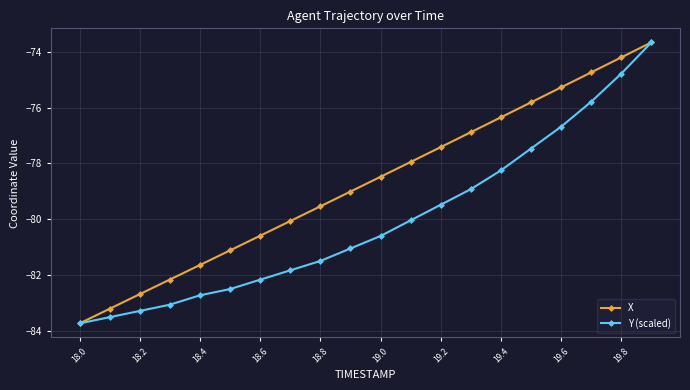

What is the highest value of the X series?

-73.7